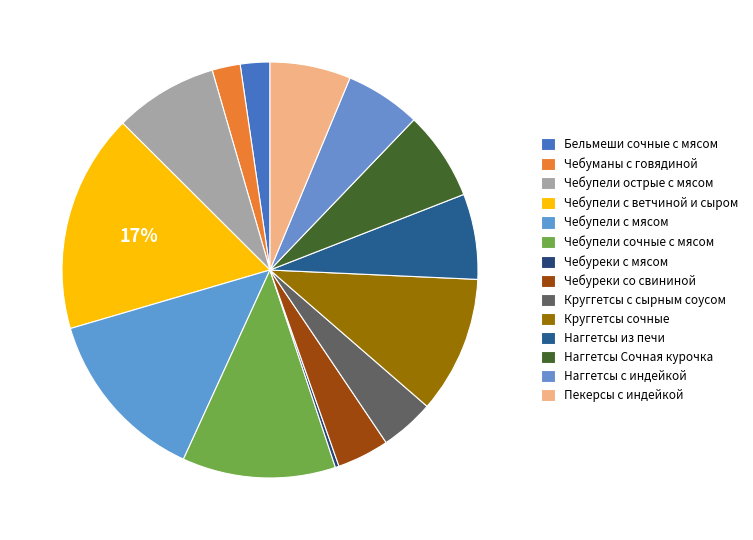

How many slices are in this pie chart?

14